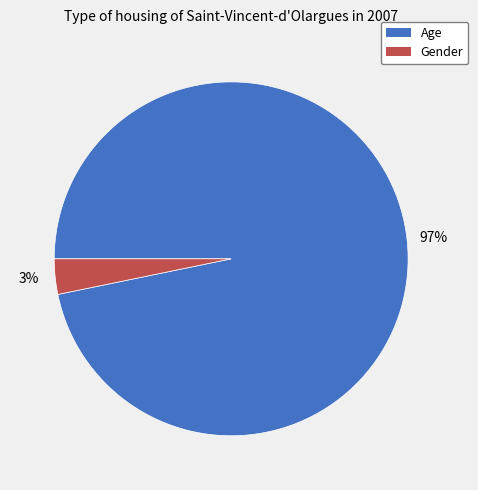

Which has a higher value, Age or Gender?

Age